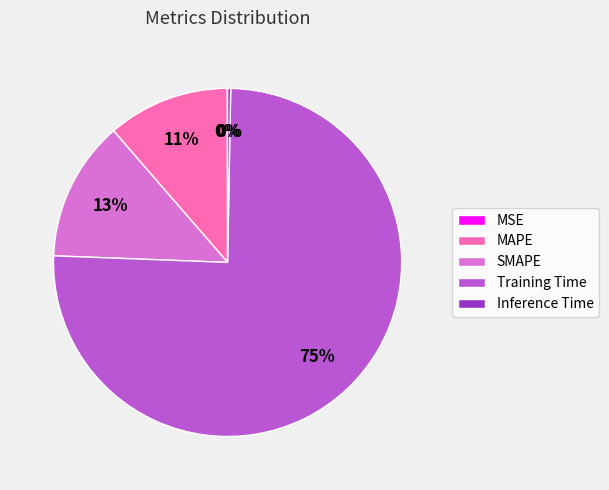

To the nearest percent, what is the difference between the SMAPE and MAPE slice percentages?

2%